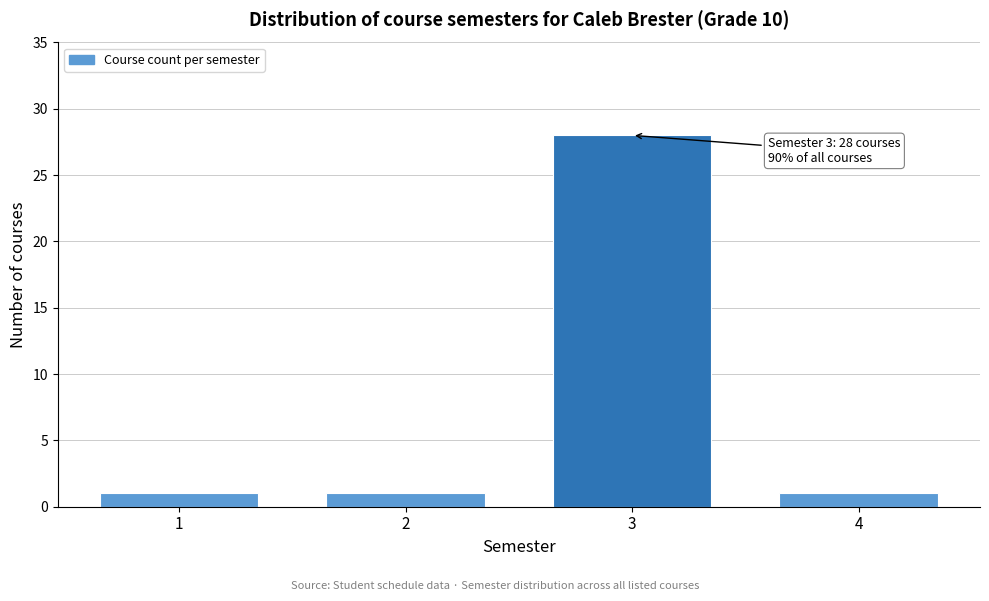

Over which range of the x-axis is the bar tallest?

2.5 to 3.5